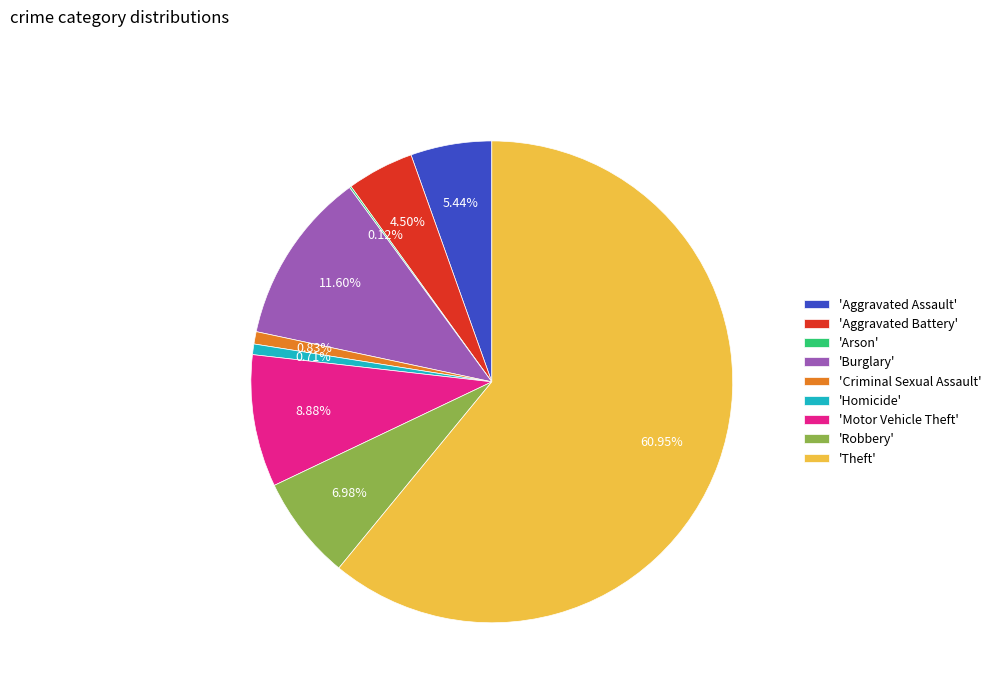

Approximately how many times larger is the value at 'Theft' compared to 'Robbery'?

8.7